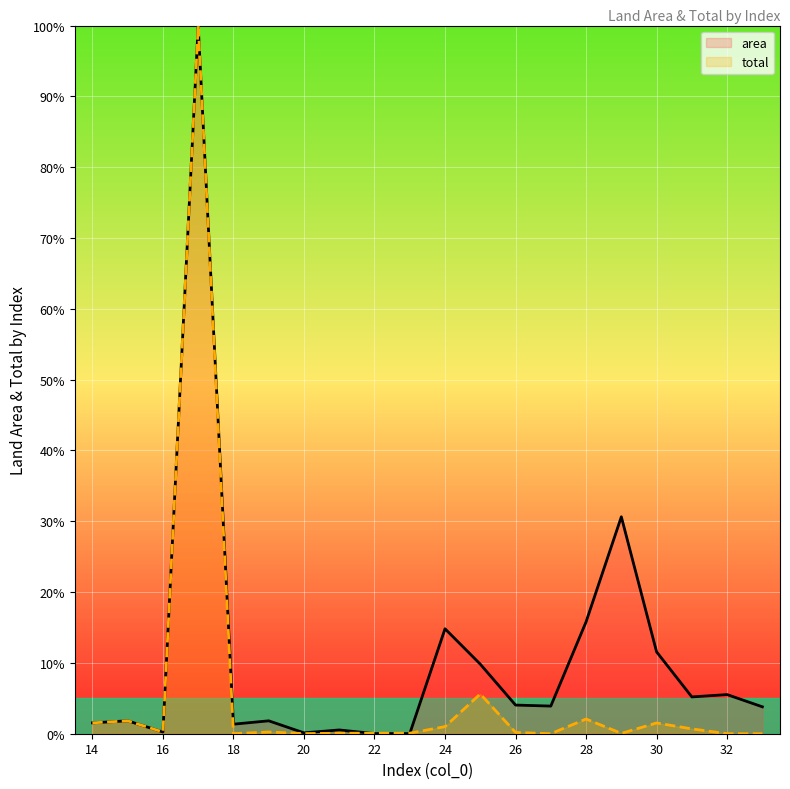

What value does the area series have at 18?

1.3